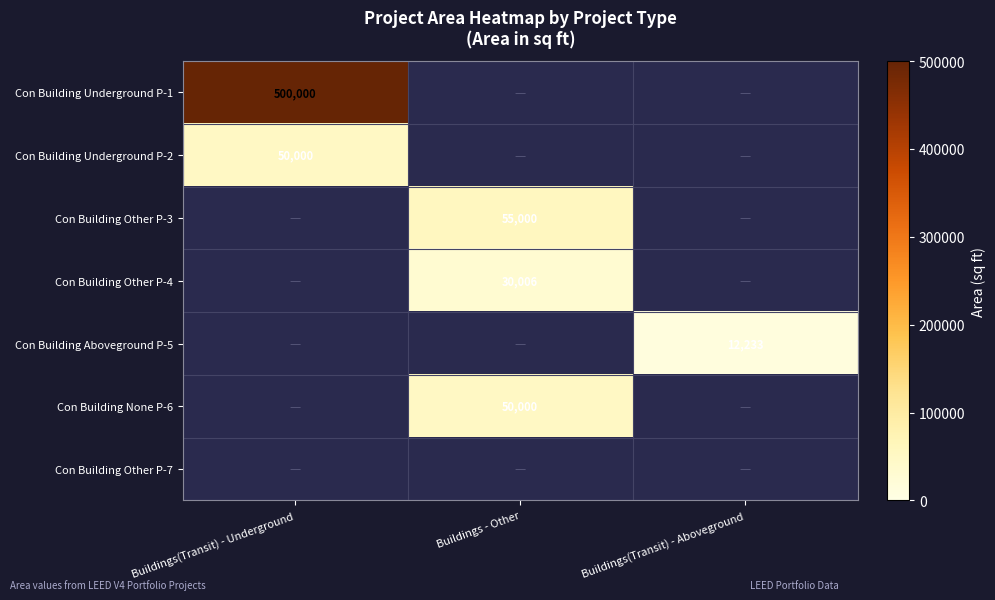

True or false: Con Building Underground P-2 has a value of 69593.8 at Buildings(Transit) - Underground.

False